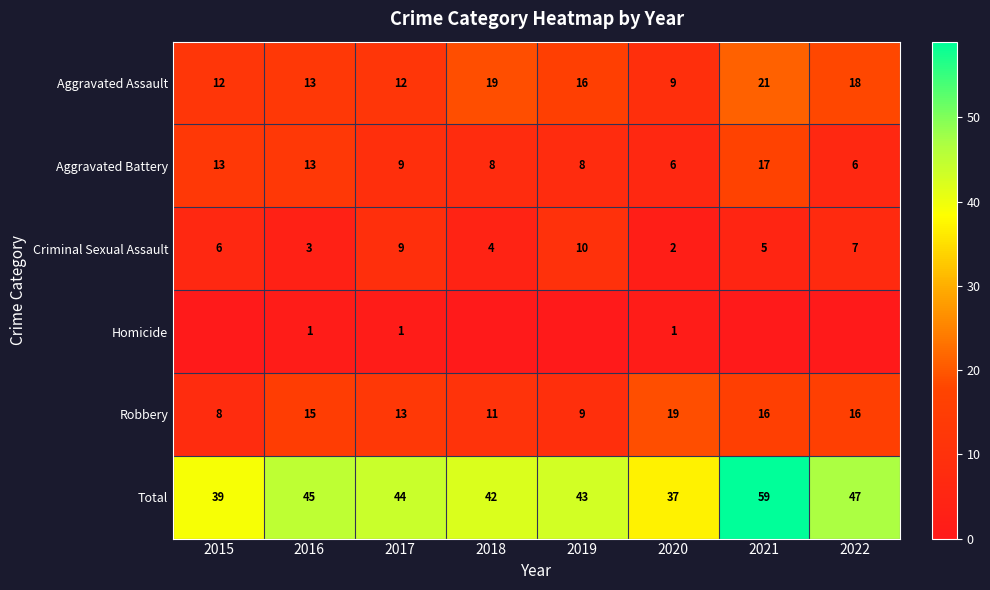

List the labels in order of Criminal Sexual Assault value, smallest first.

2020, 2016, 2018, 2021, 2015, 2022, 2017, 2019